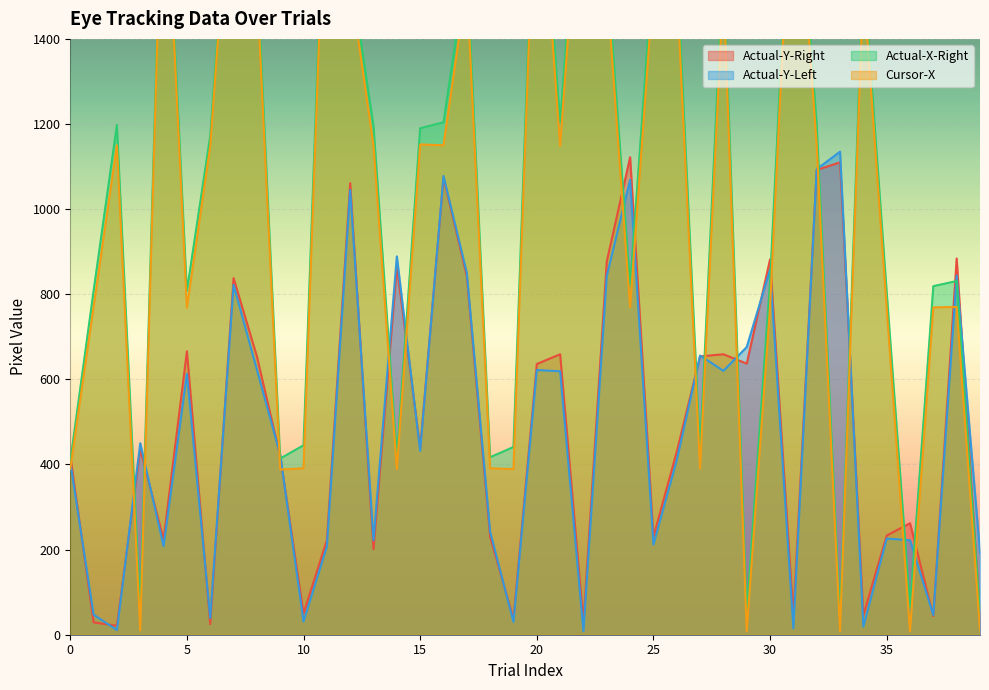

At which label does Actual-Y-Left first exceed 432?

3